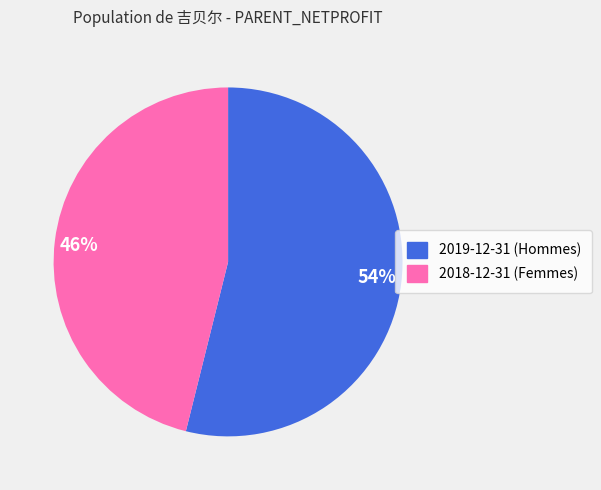

Is it true that 46% is 40% of the pie?

False